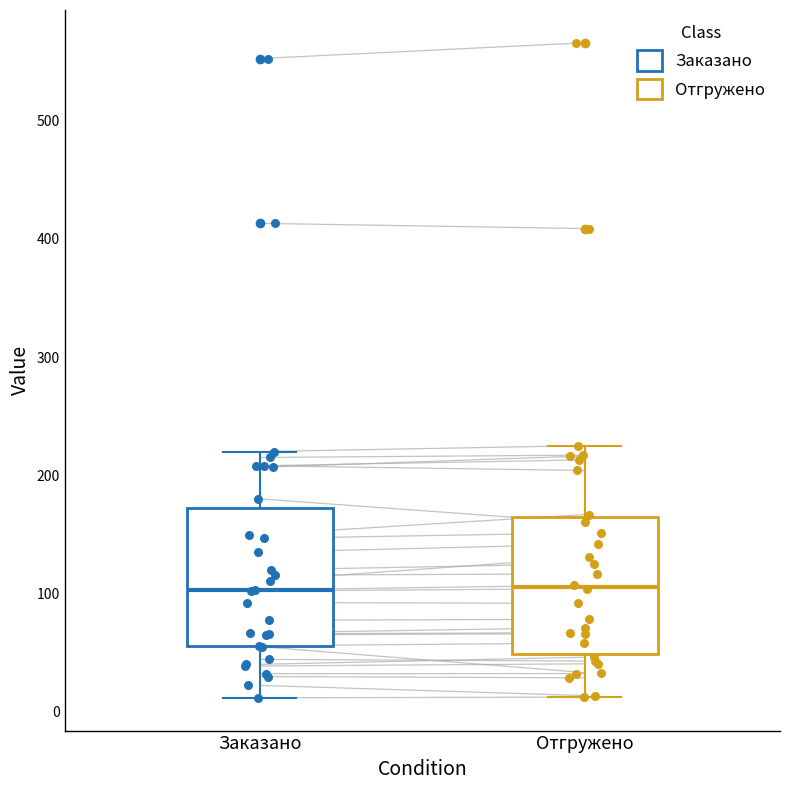

Where is the upper edge of the box for Заказано on the y-axis? The values are not printed on the chart, so give them approximately, as read against the axis.

170